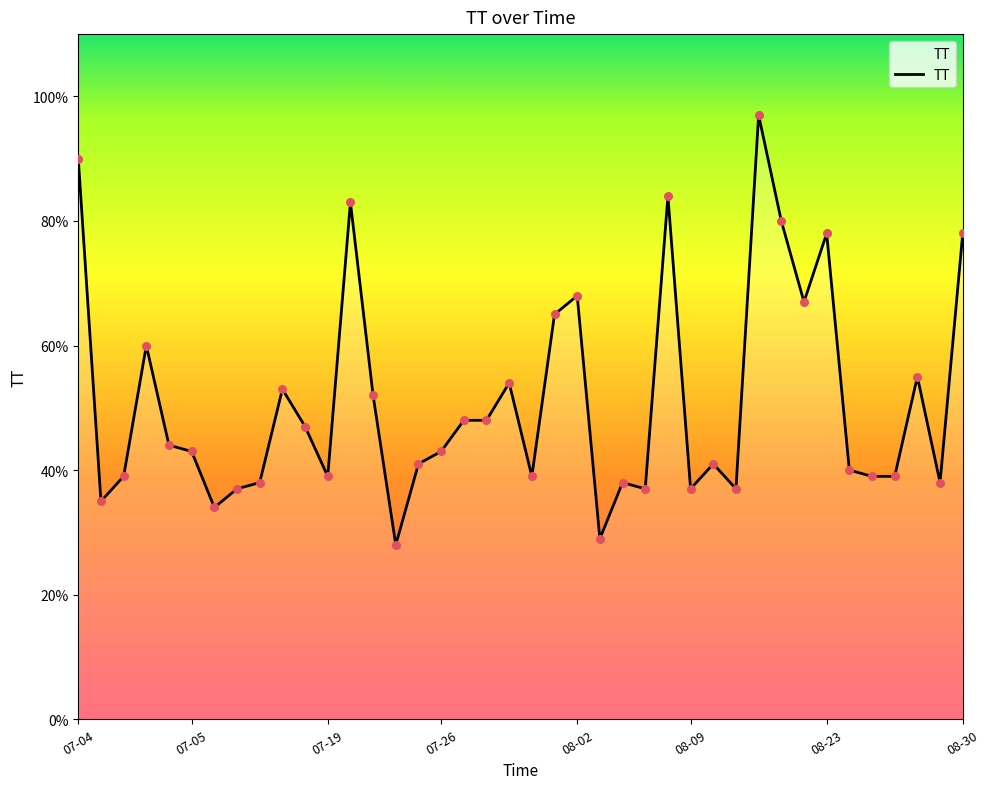

What is the smallest value displayed?

28